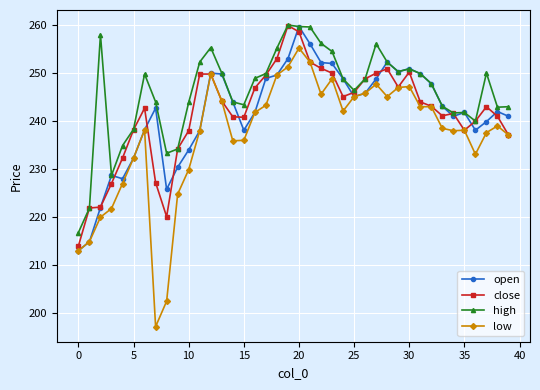

What is the minimum value shown in the chart?

197.2